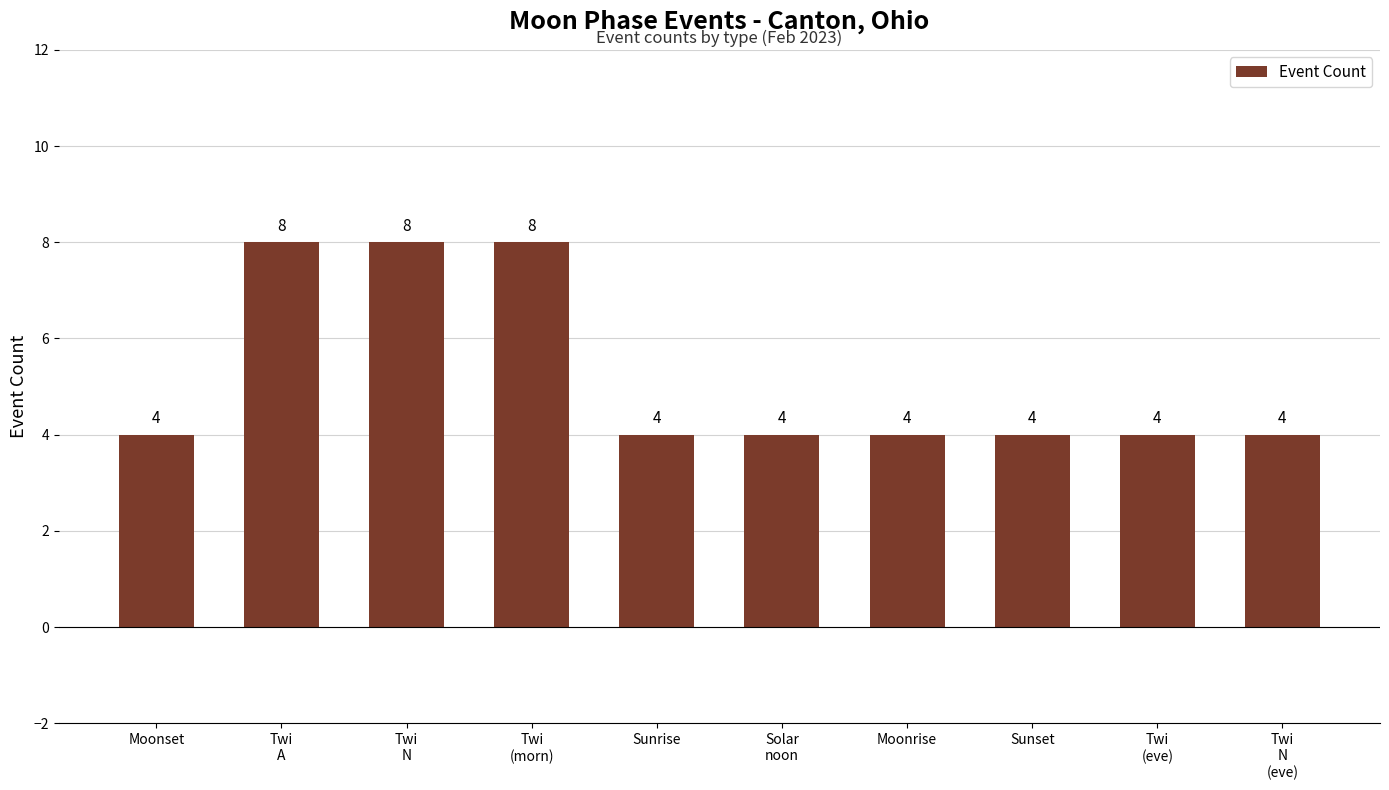

What is the approximate value at Moonrise?

4